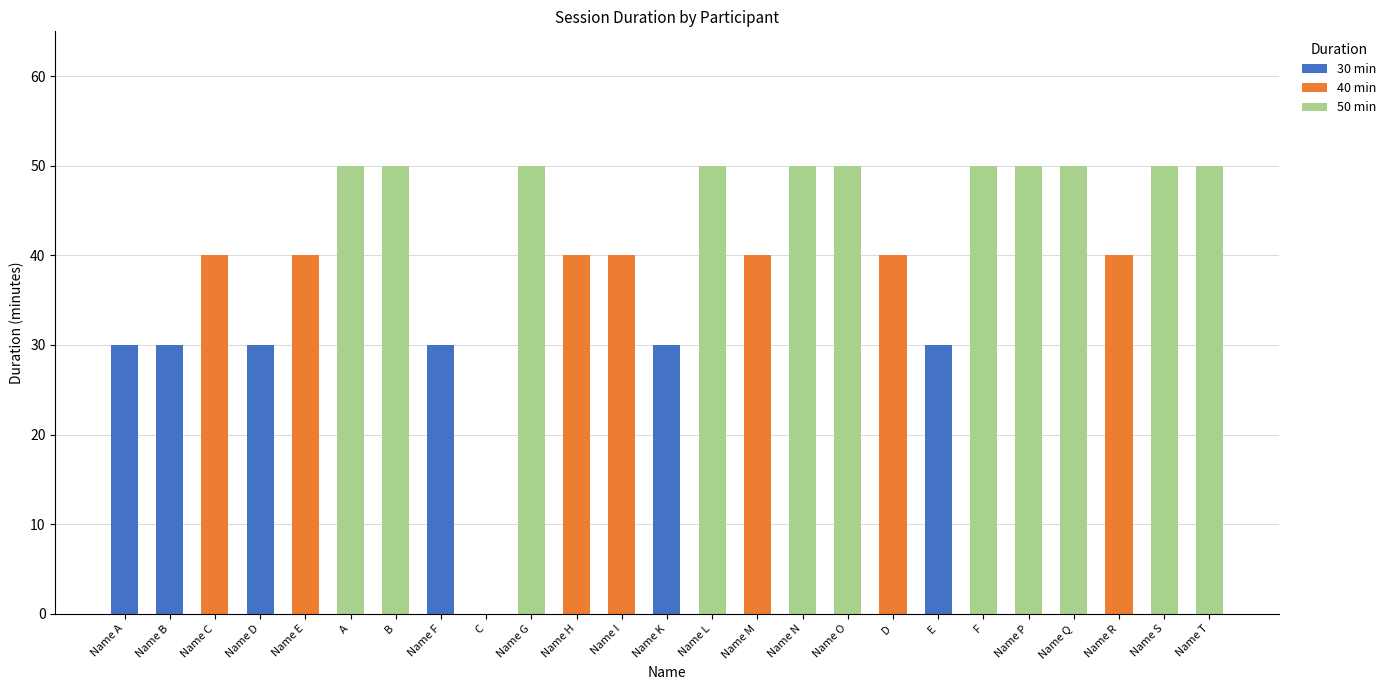

Is it true that 30 min equals 30 at E?

True